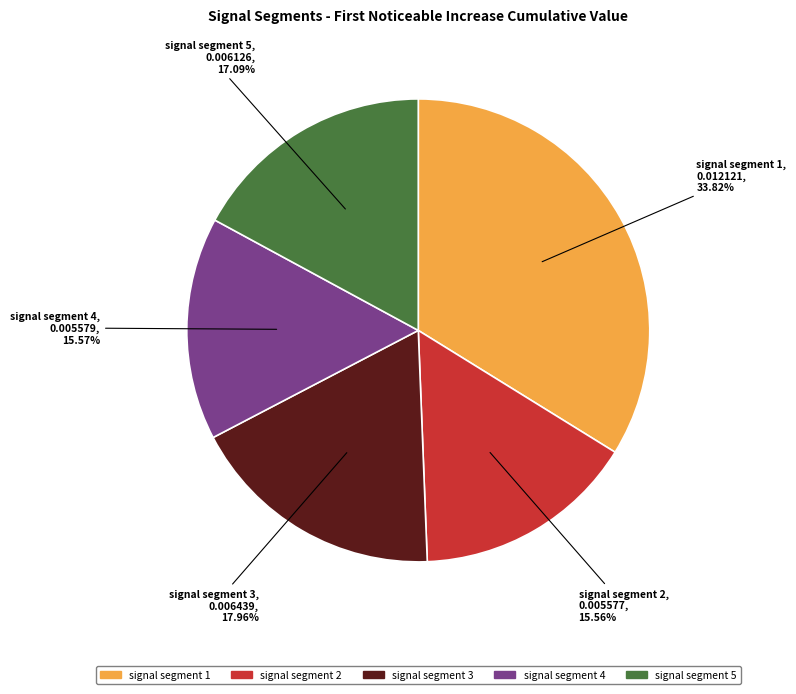

What portion of the pie excludes signal segment 5?

82.9%